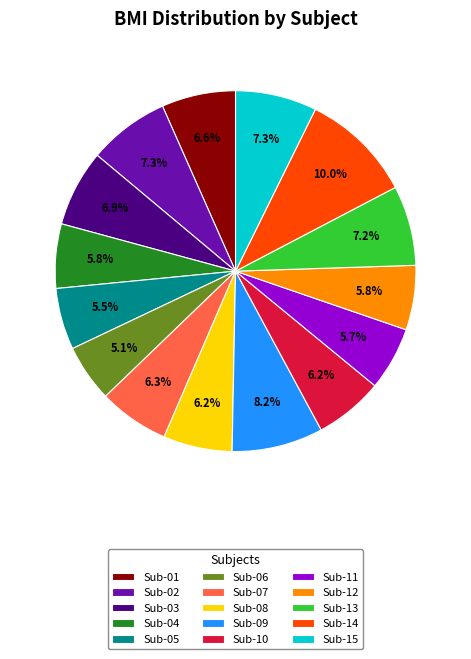

True or false: Sub-02 accounts for 7% of the total.

True